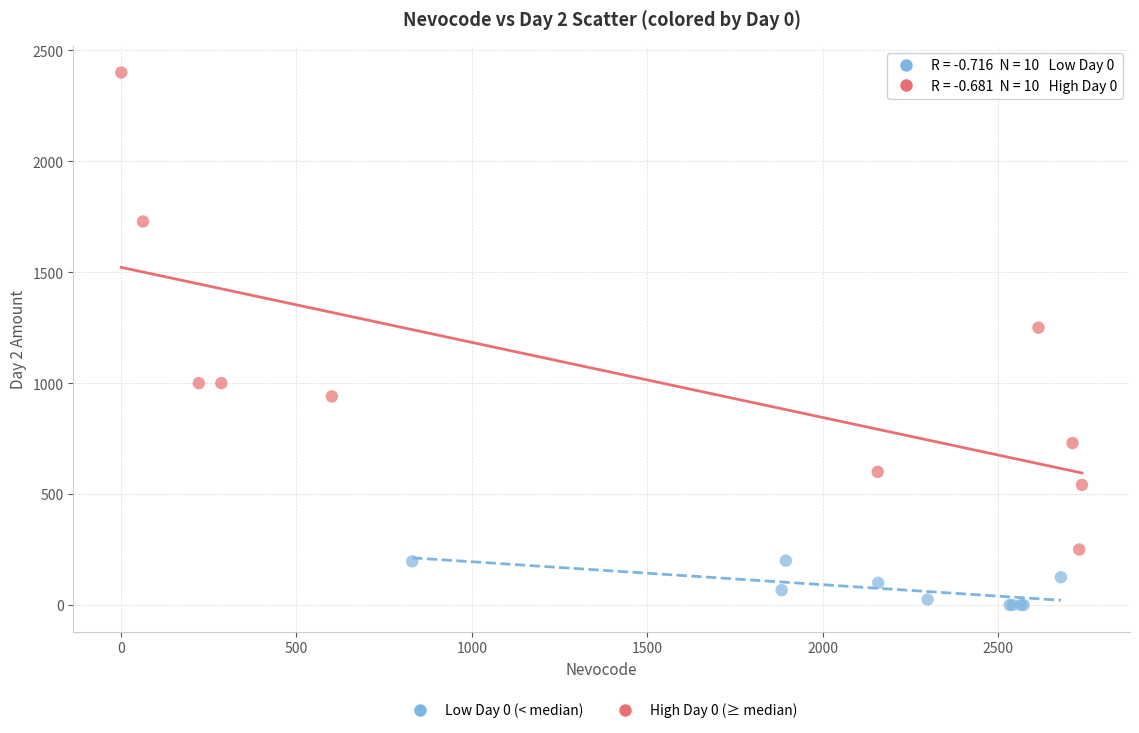

Which series contains the highest Y value?

High Day 0 (≥ median)